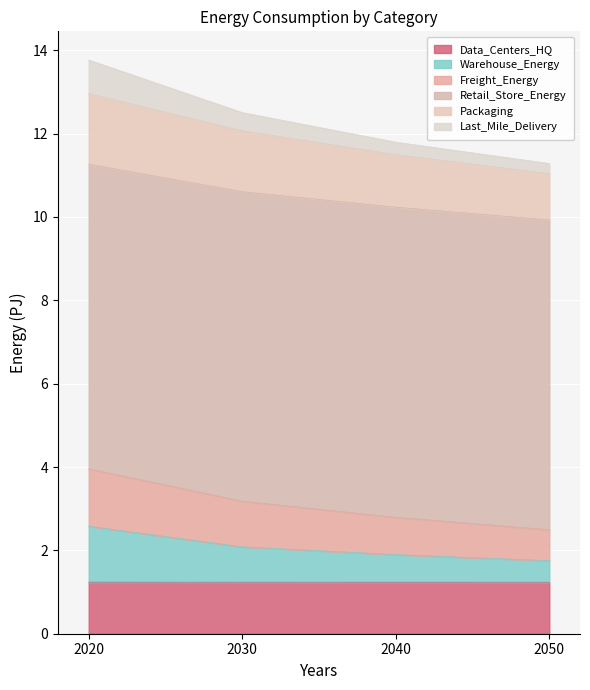

True or false: Packaging has more than 1 interior local peaks.

False